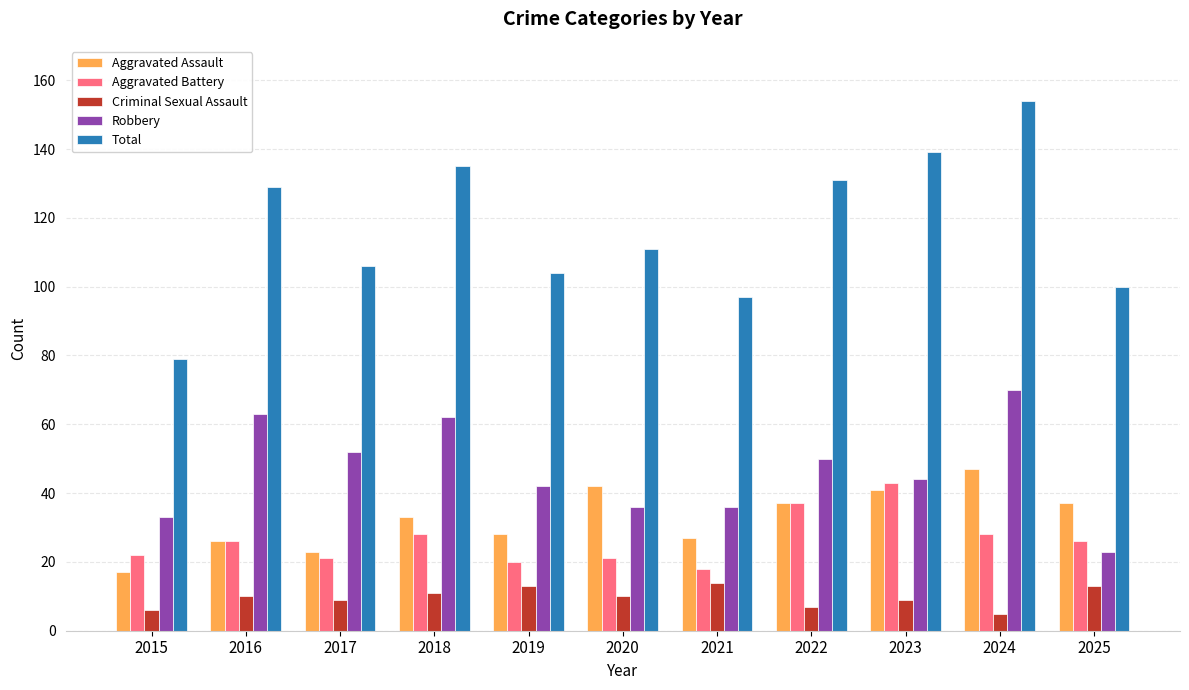

How many data points in Robbery are less than 44?

5